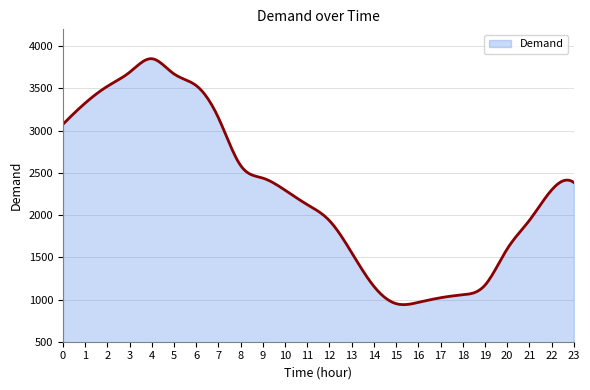

What is the difference between the maximum and minimum values?

2912.8